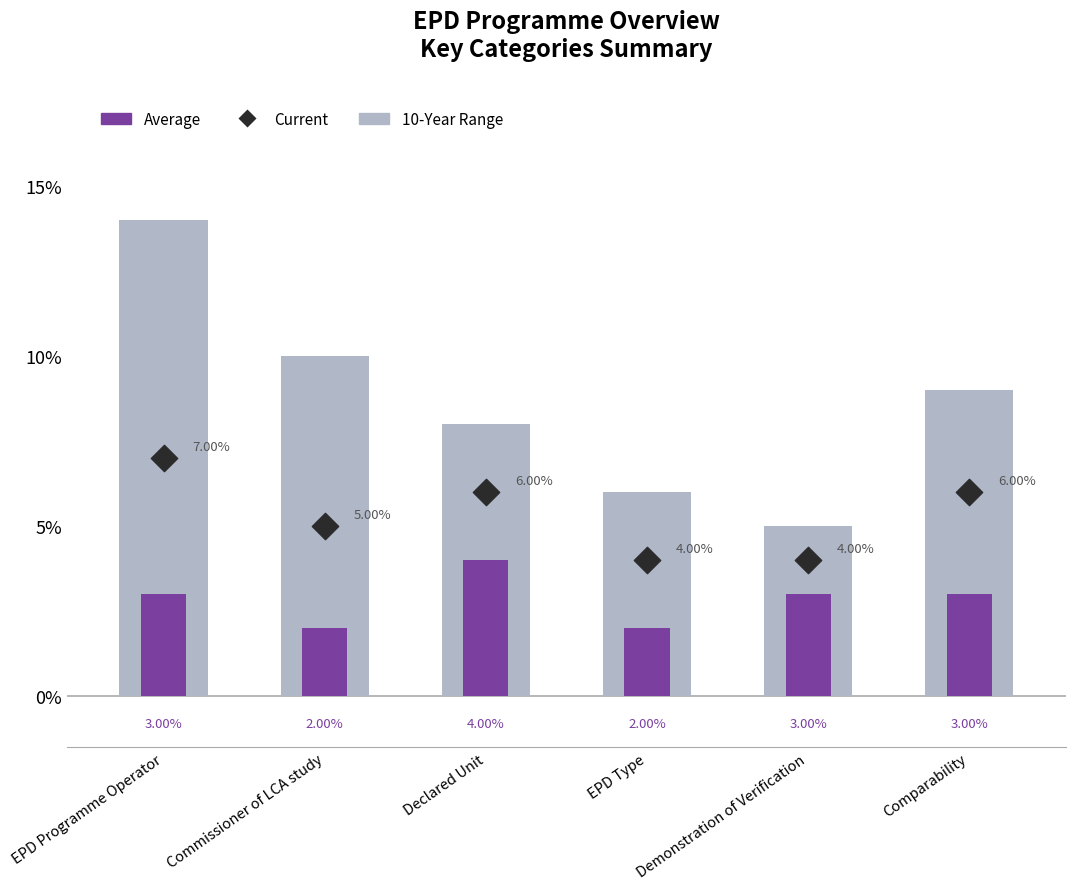

What is the total value across all series at EPD Programme Operator?

24